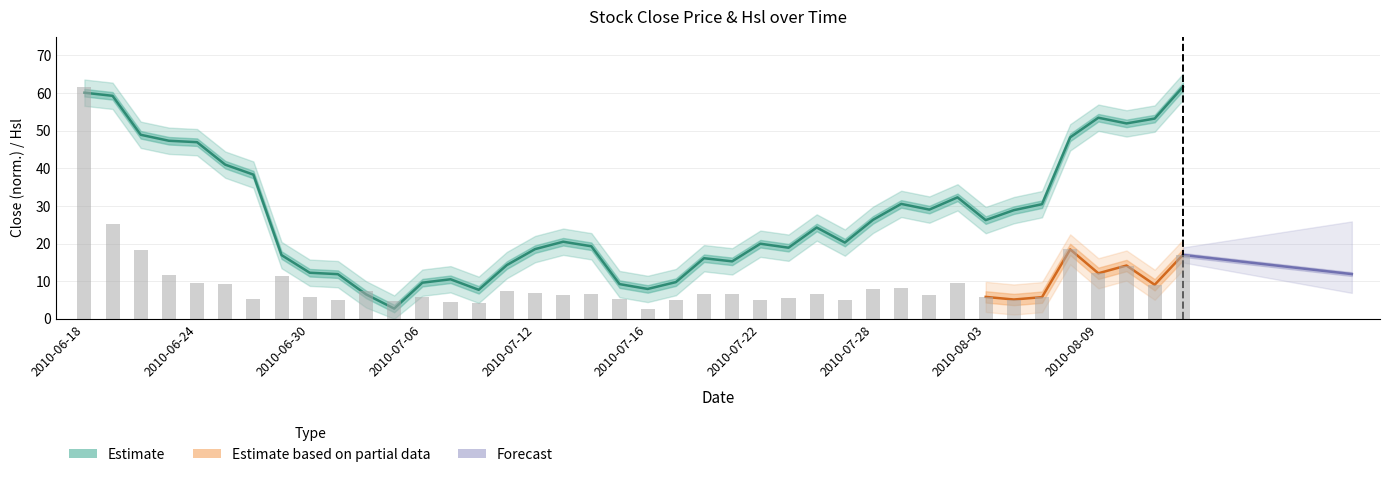

How many groups of bars are there?

40